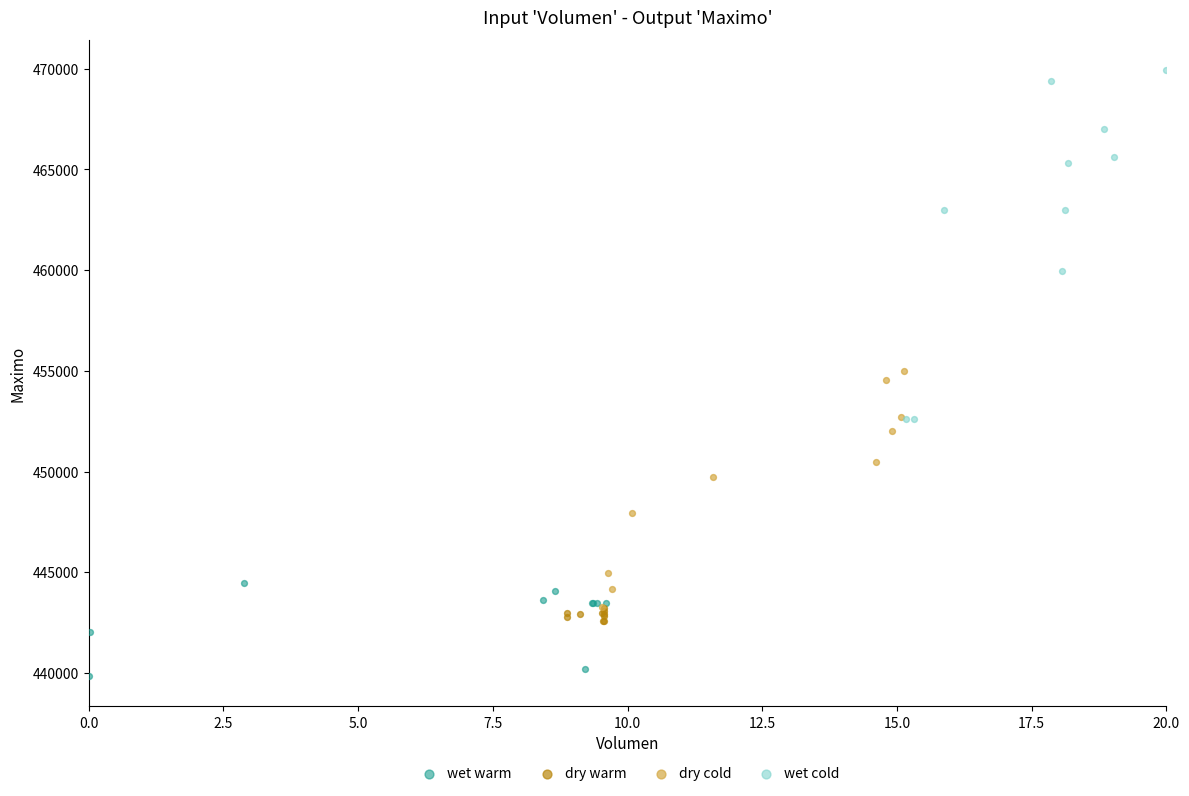

Which series reaches the minimum Y coordinate?

wet warm